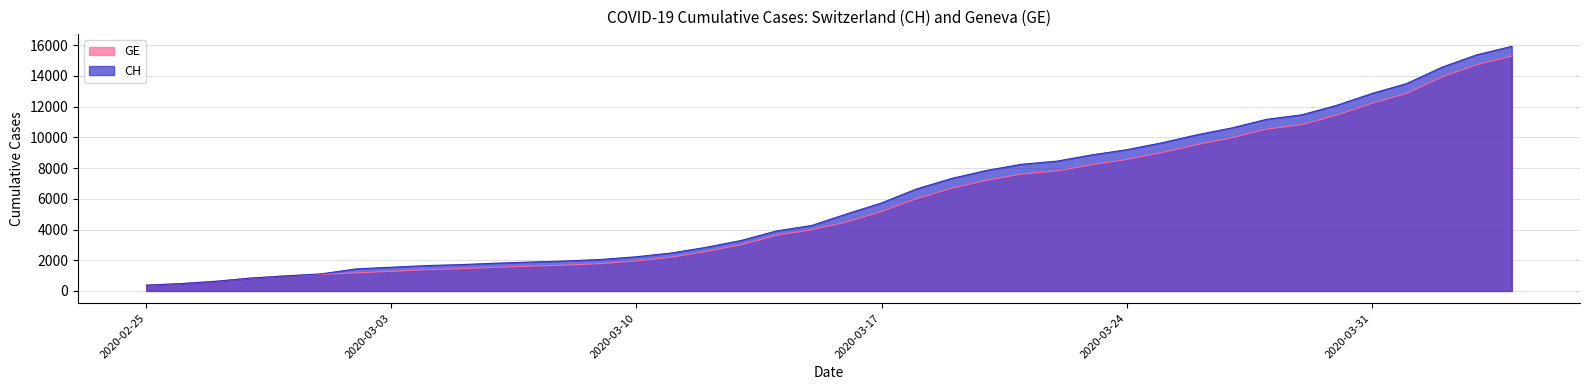

True or false: CH has more than 2 interior local peaks.

False